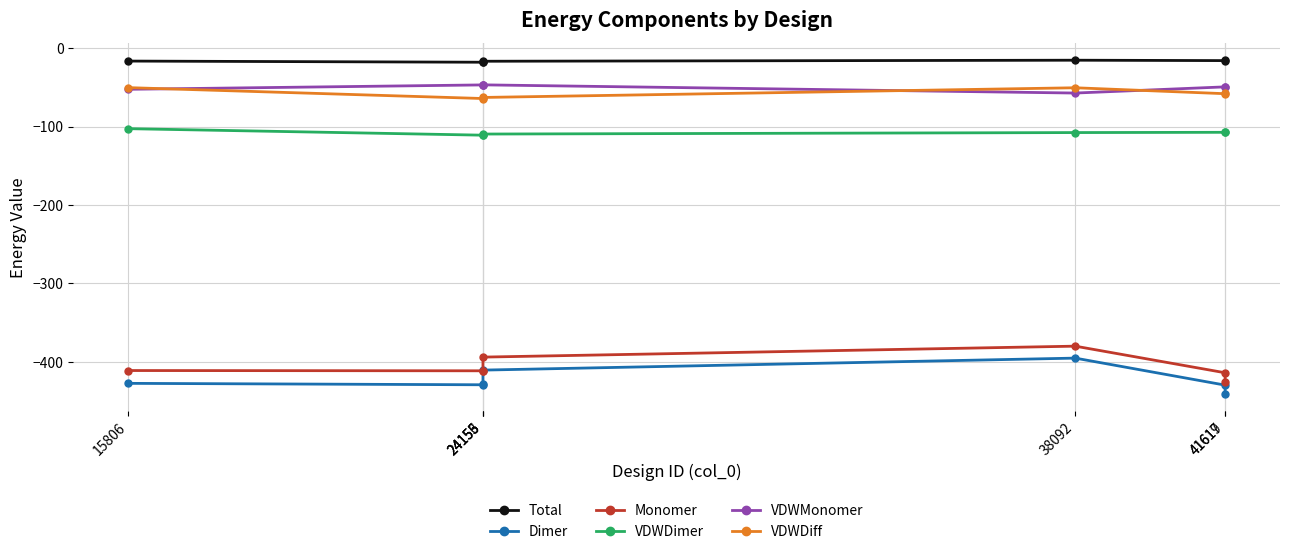

Is it true that VDWMonomer equals -19.7 at 41619?

False